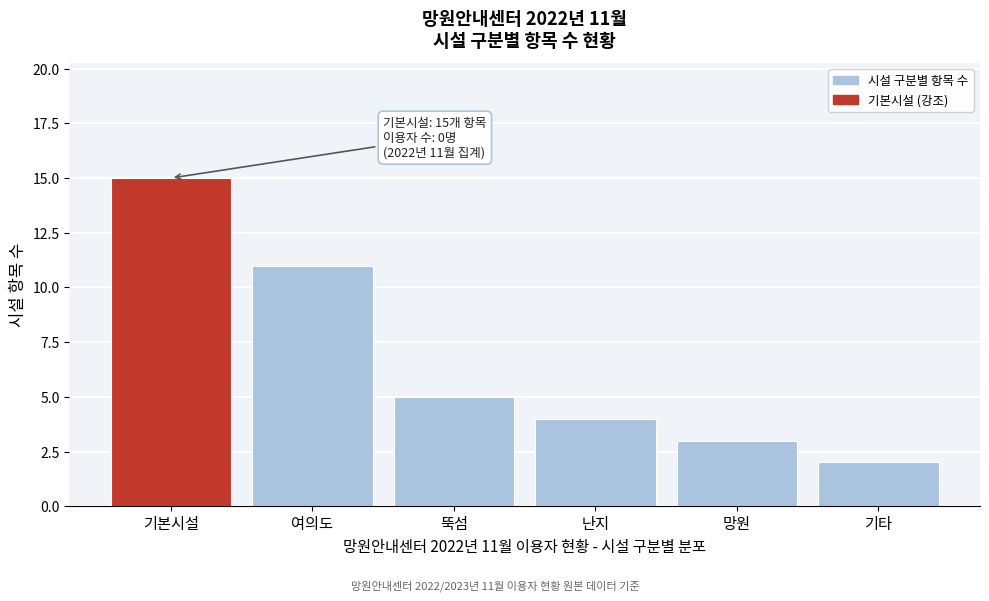

Reading right to left, what are all the values shown in this chart?

기타=2	망원=3	난지=4	뚝섬=5	여의도=11	기본시설=15